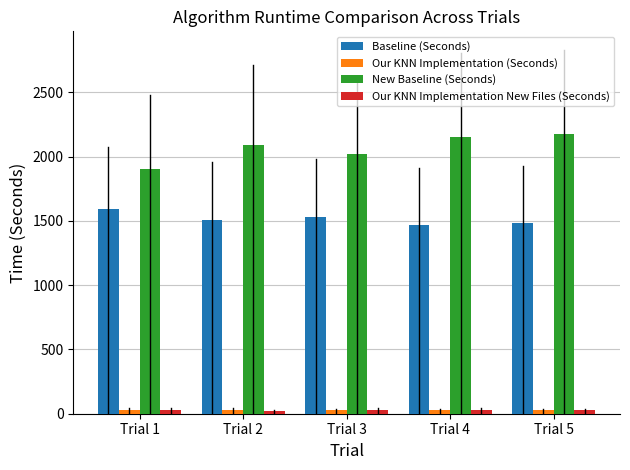

What is the highest value of the Our KNN Implementation (Seconds) series?

31.4